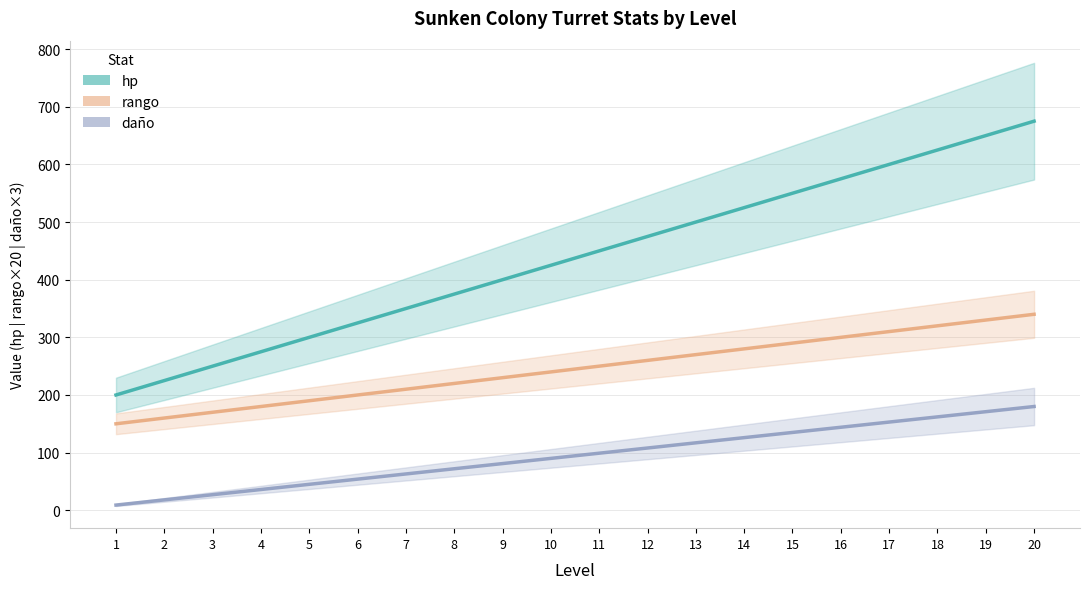

Between 6 and 10, which series saw the biggest shift?

hp